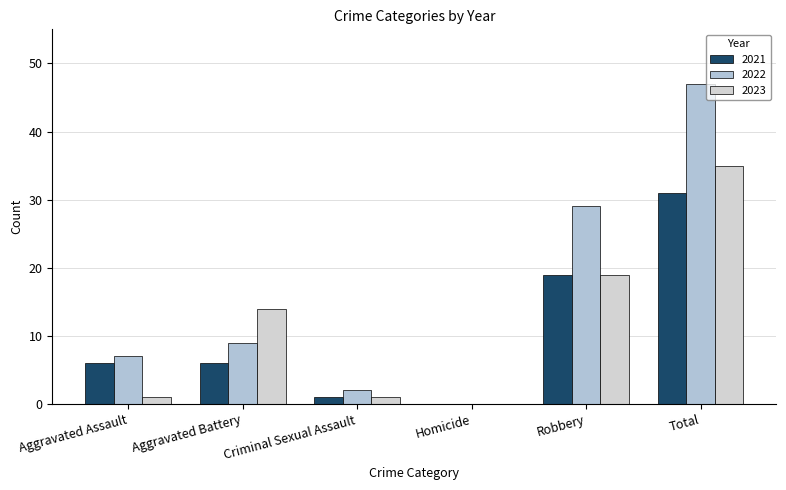

The value of 2023 at Homicide is 22. True or false?

False